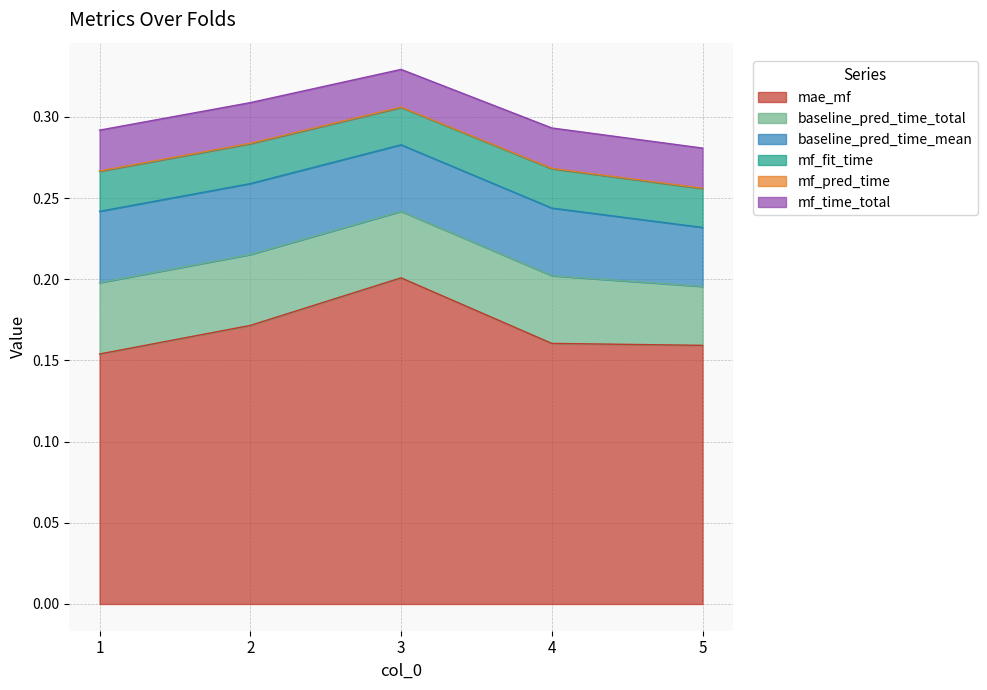

In mf_pred_time, how many points are higher than both neighbors (excluding endpoints)?

2